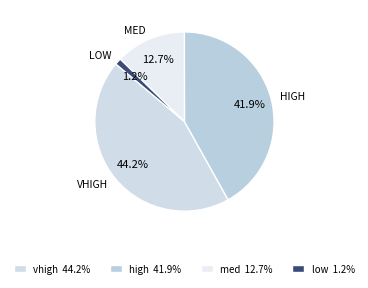

How many segments does this pie chart have?

4